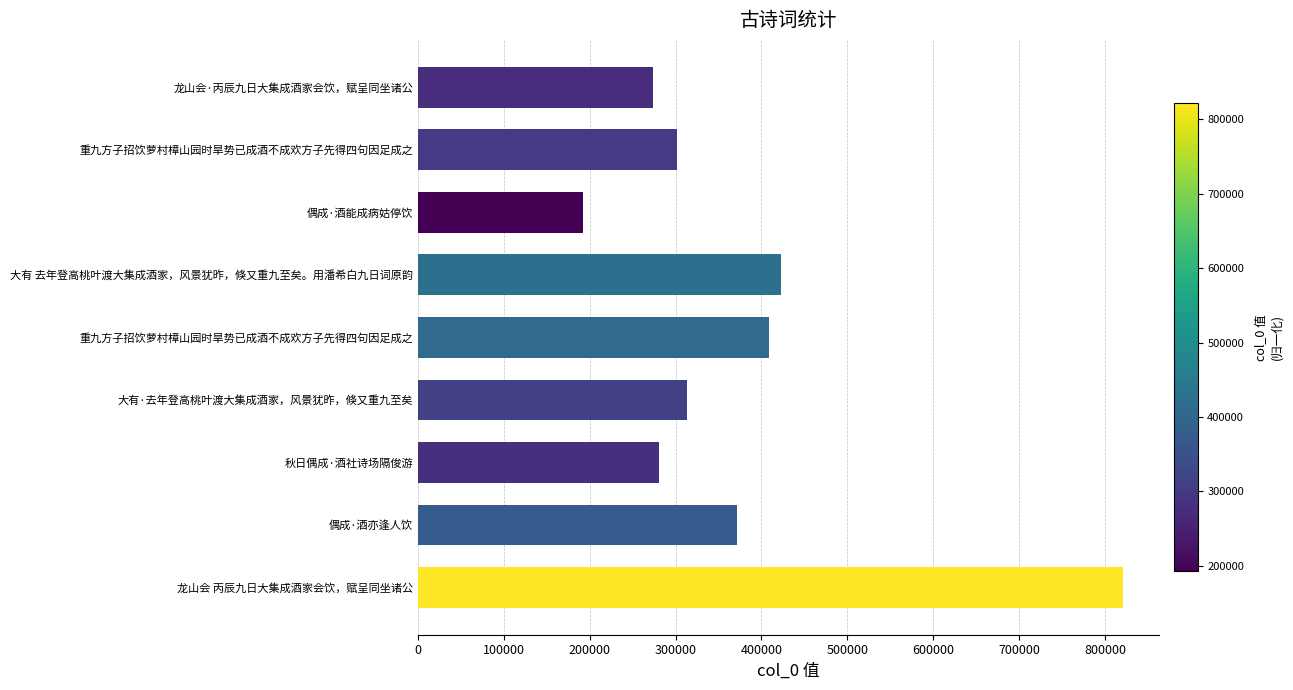

Does the chart contain stacked bars?

No